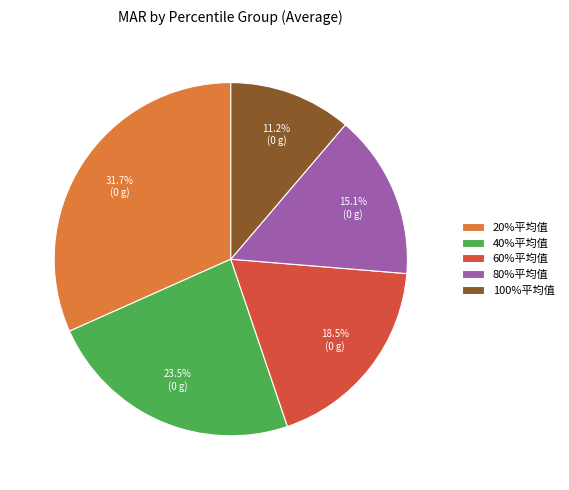

To the nearest percent, what is the combined percentage of 40%平均值 and 60%平均值?

42%